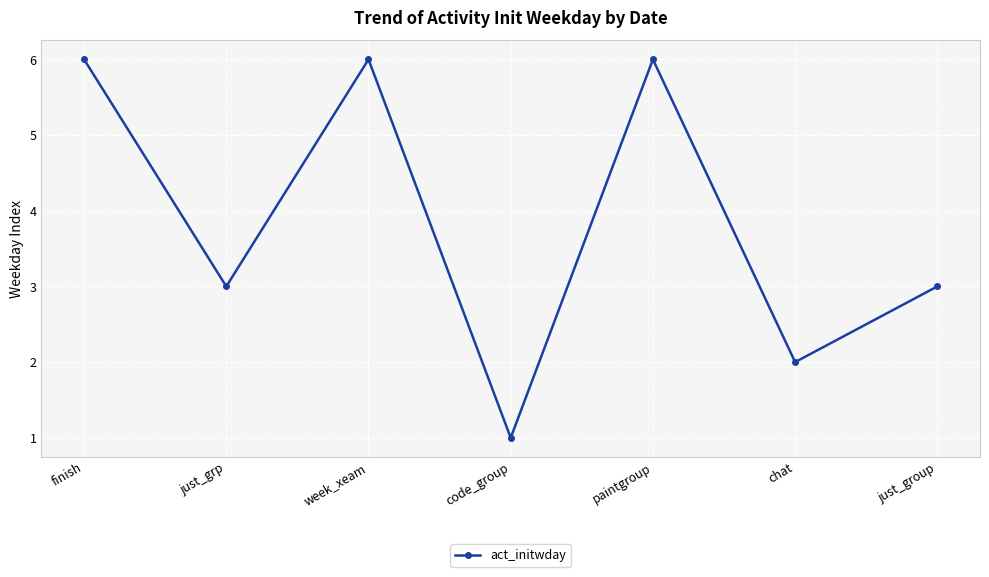

What is the maximum value shown in the chart?

6